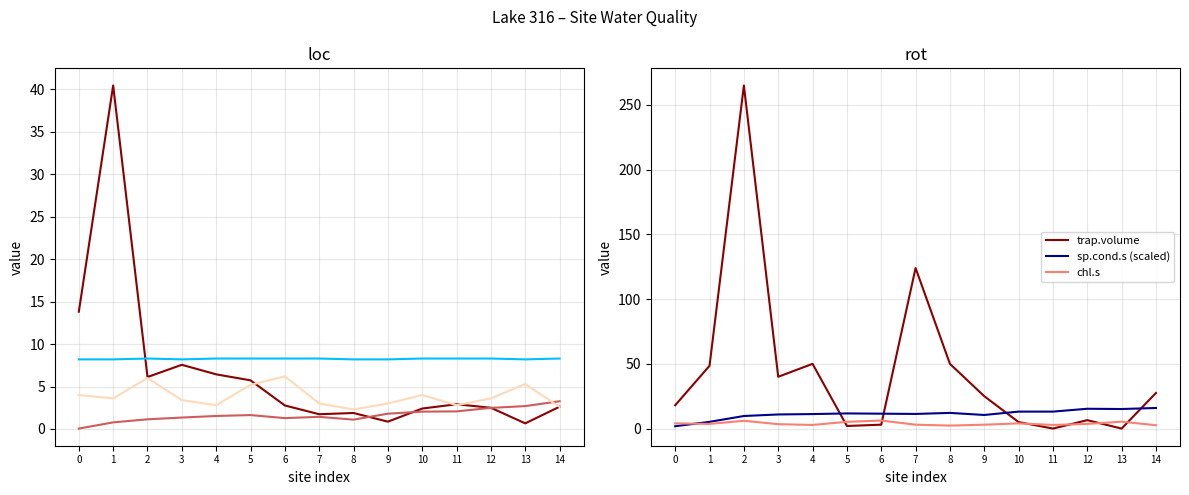

Rank the series at 9 from highest to lowest value.

trap.volume, sp.cond.s (scaled), ph.s, chl.s, long (norm), lat (norm)